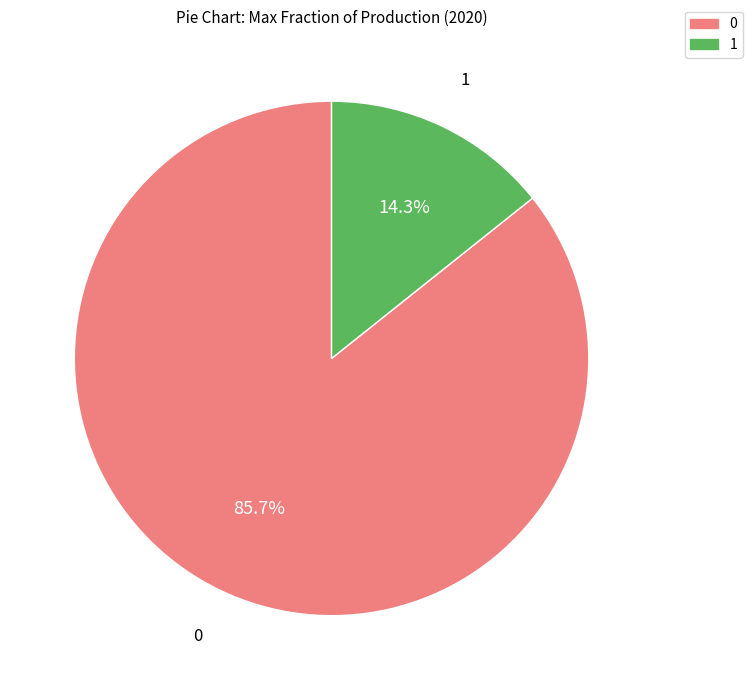

How many slices are in this pie chart?

2